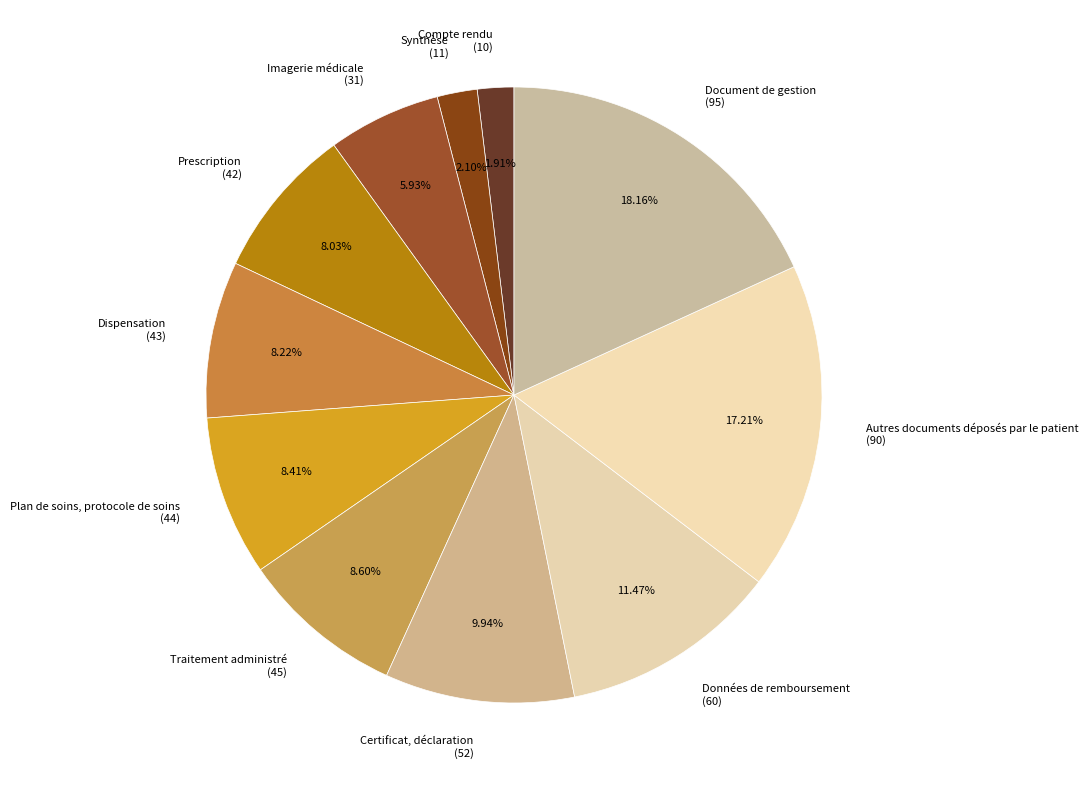

What percentage is the Certificat, déclaration slice, to the nearest percent?

10%